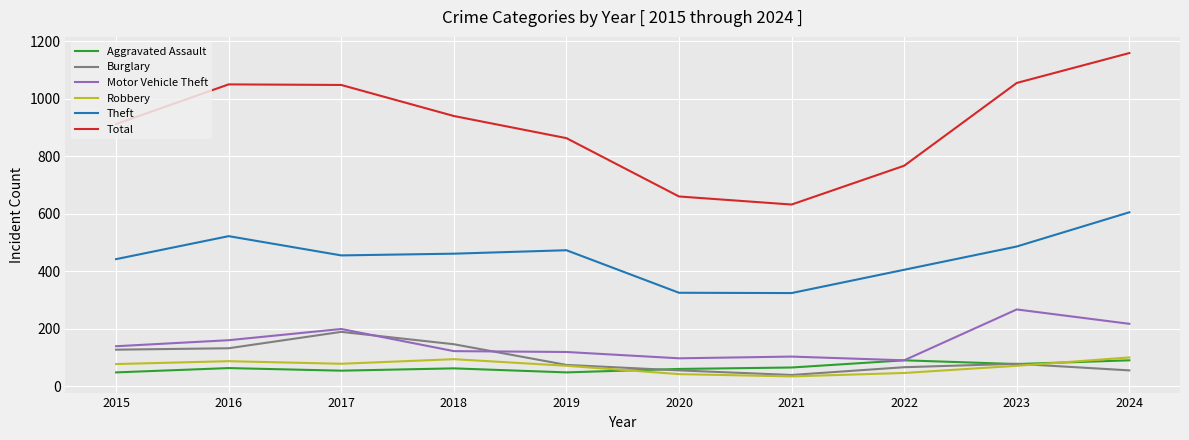

True or false: Aggravated Assault and Total intersect in this chart.

False